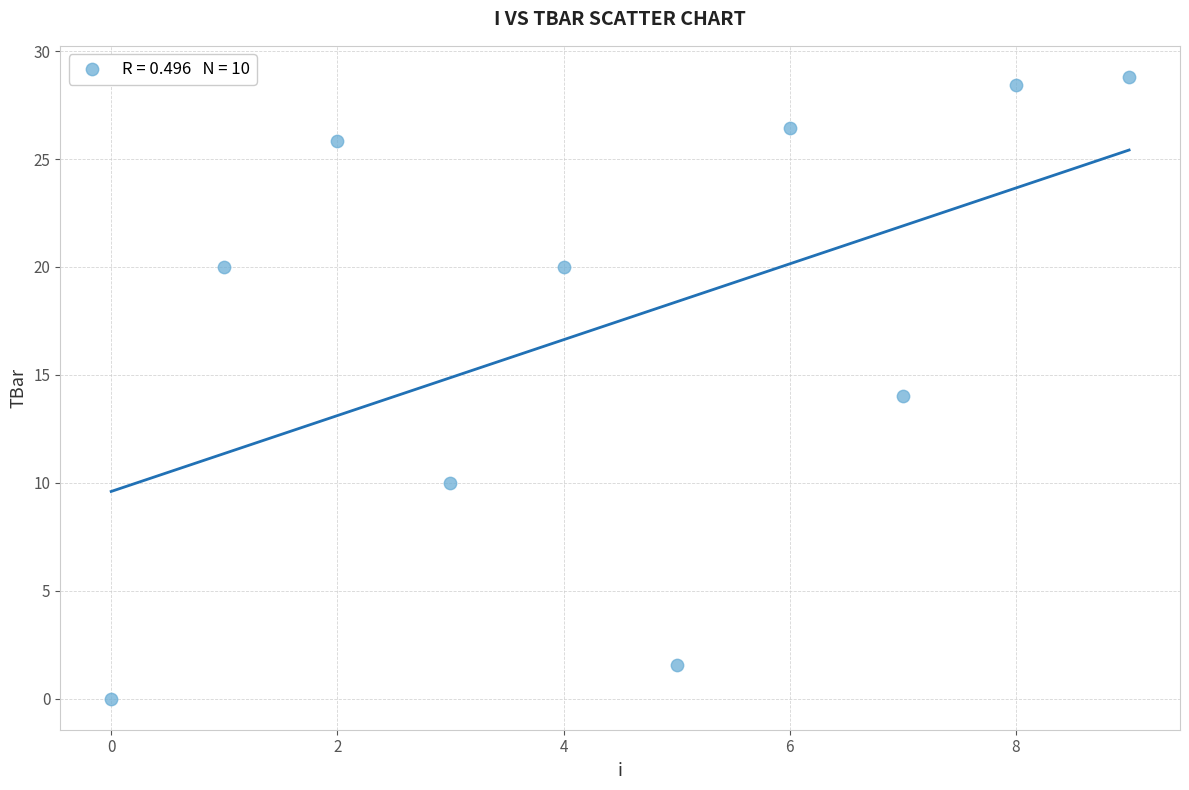

What is the range of Y values (max minus min)?

28.8